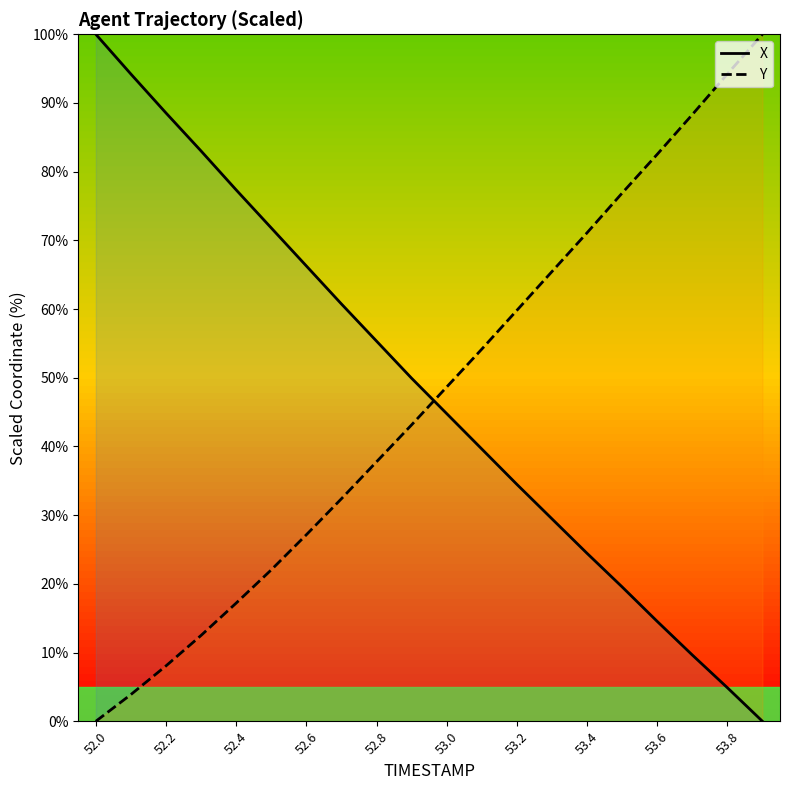

How many values in the Y series are below 48?

10